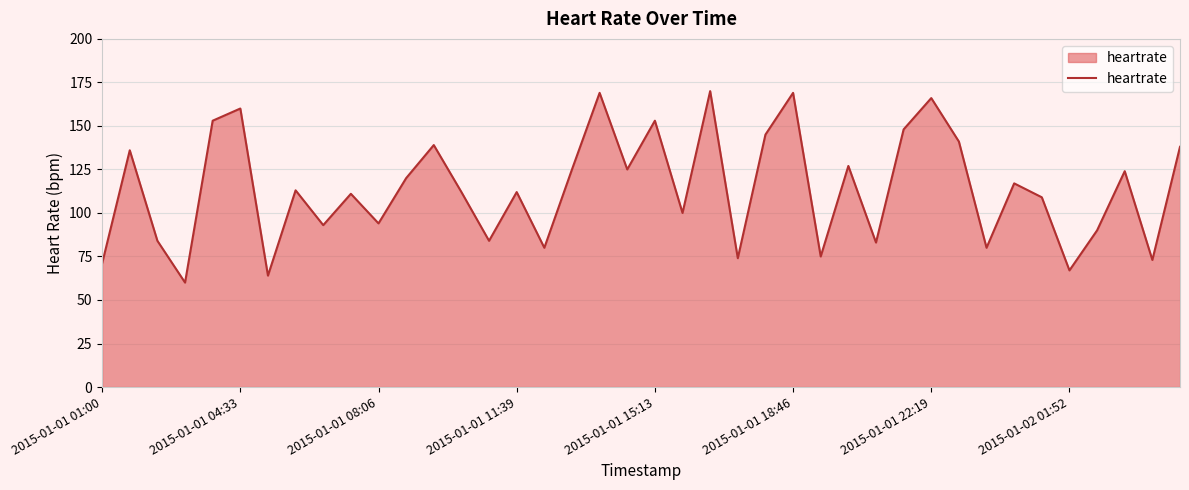

What is the minimum value shown in the chart?

60